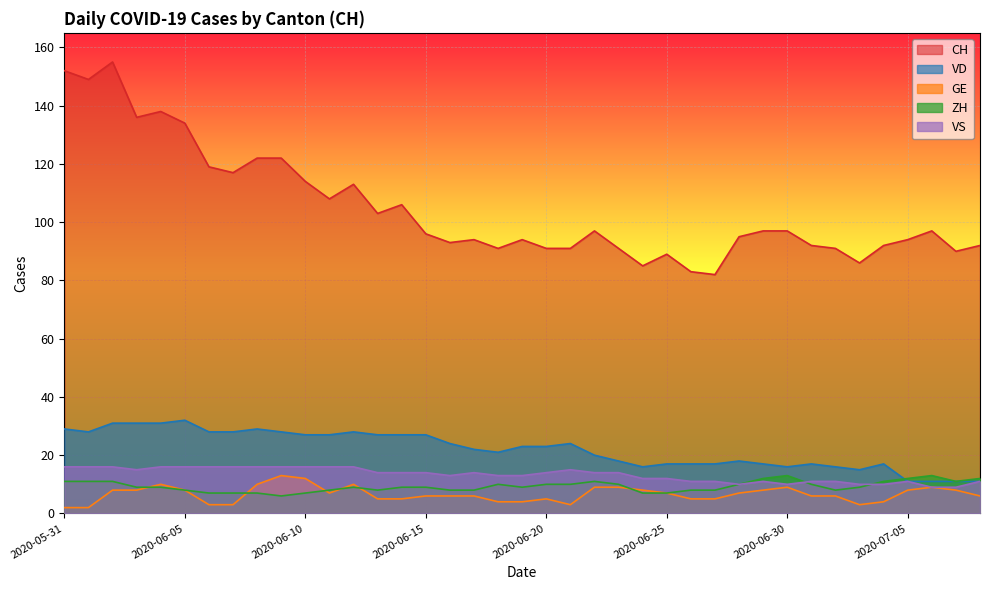

At which category is the sum across all series the highest?

2020-06-02